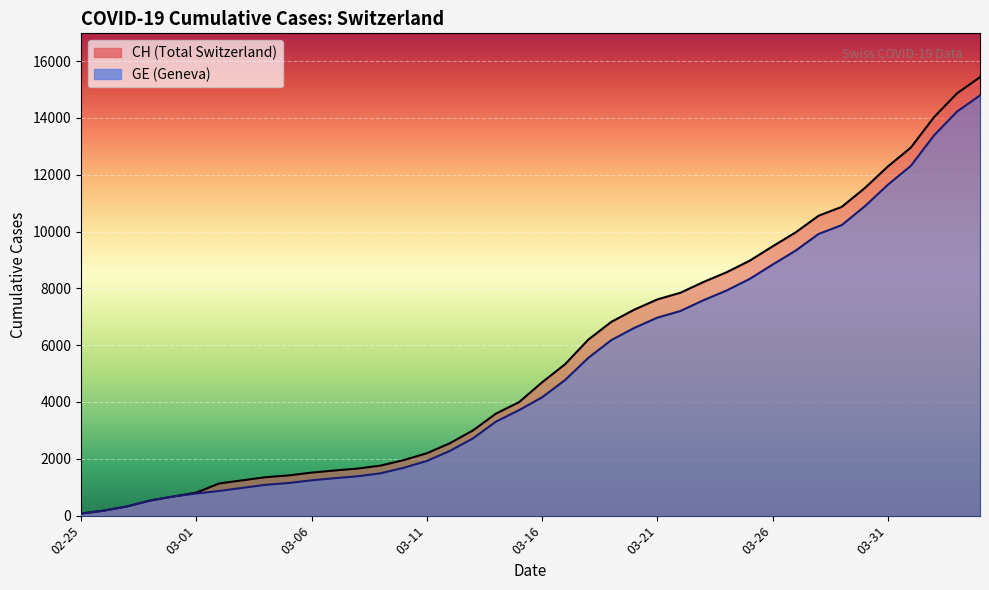

True or false: CH and GE cross at least once.

False